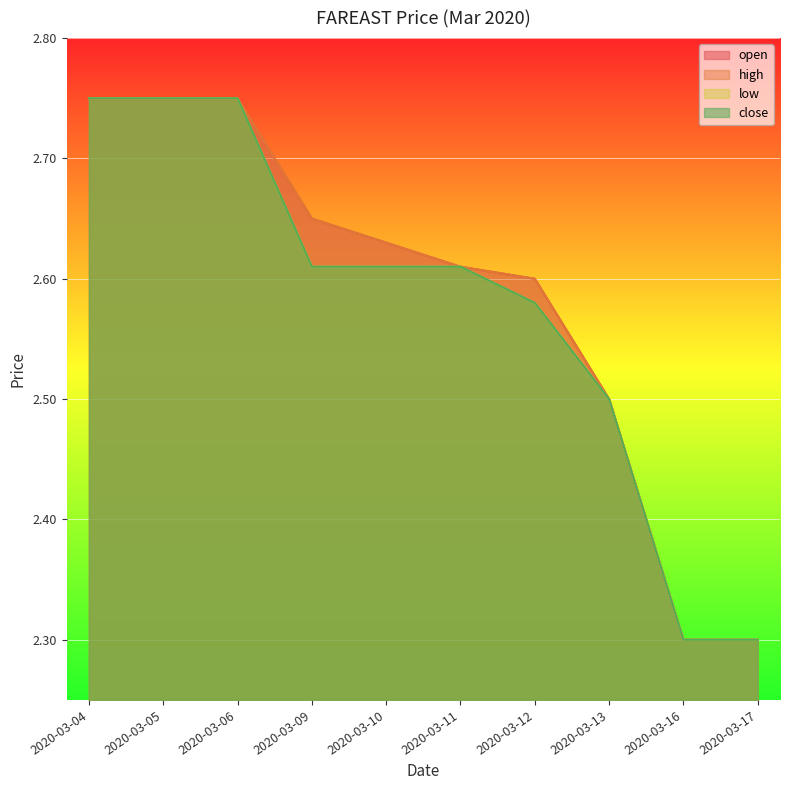

What is the total value across all series at 2020-03-05?

11.0